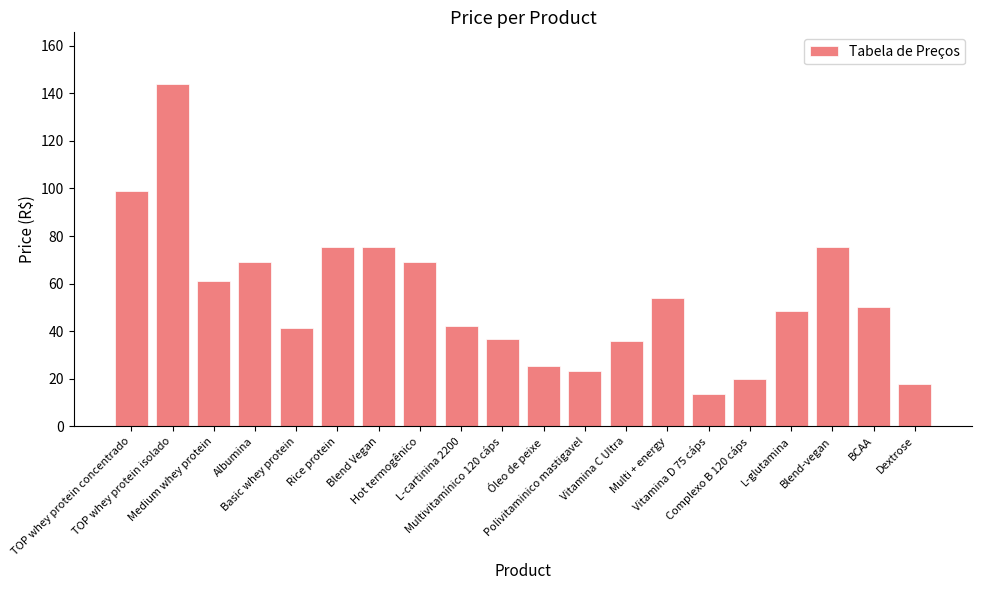

How many bars are there in total?

20